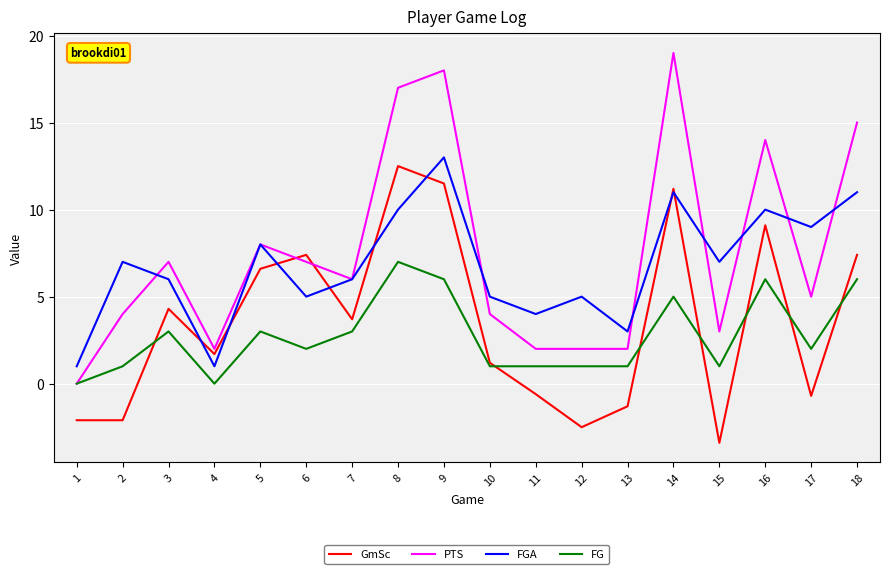

Which label corresponds to the largest value in the chart?

14